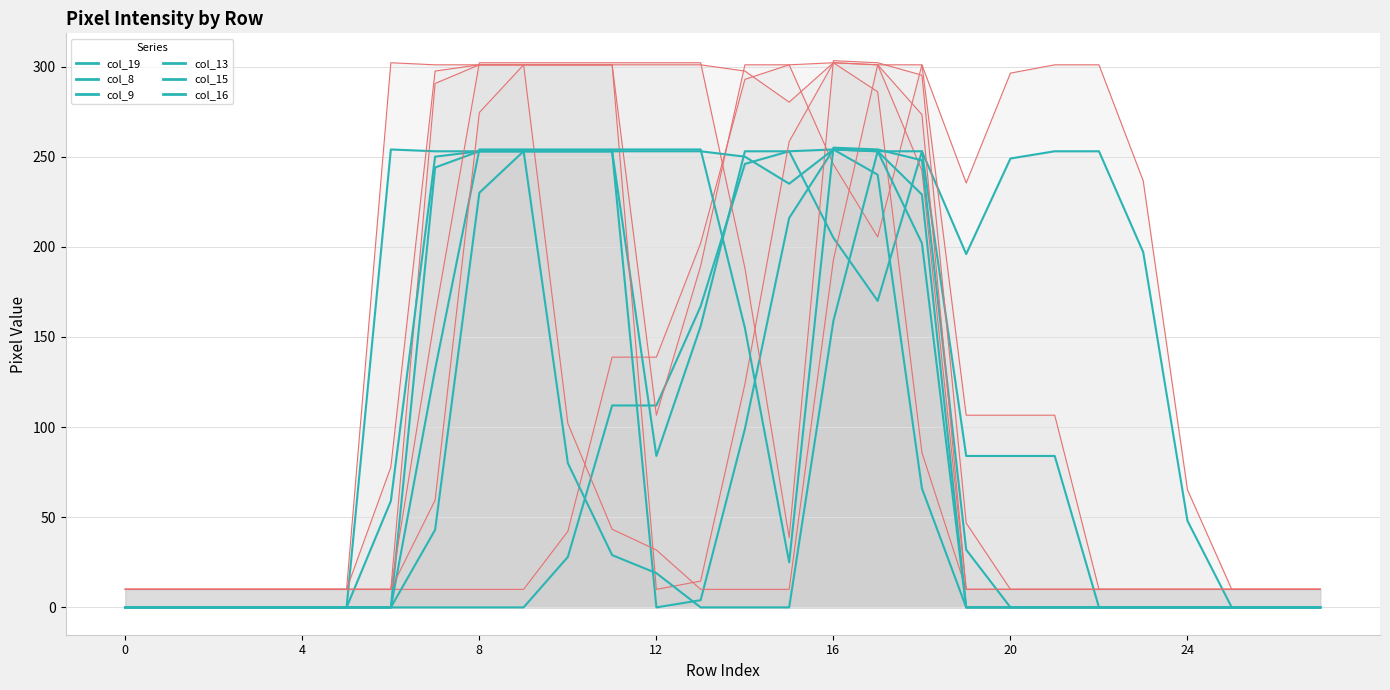

Which series has the largest total across all categories?

col_16